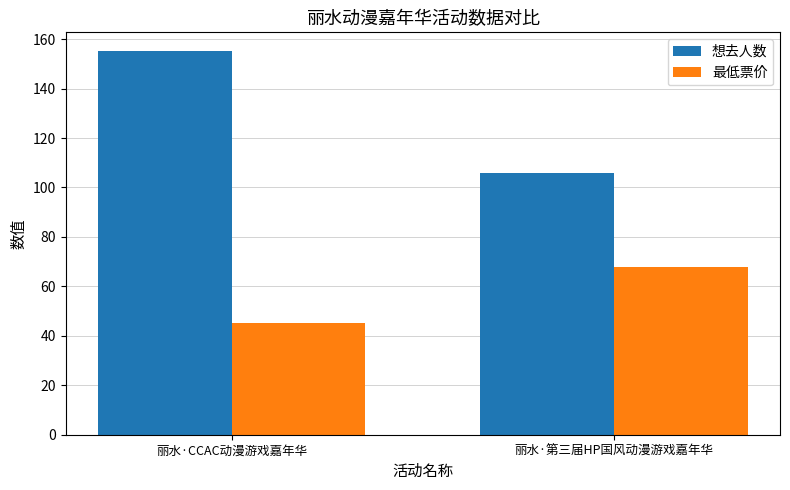

True or false: 最低票价 has a value of 45 at 丽水·CCAC动漫游戏嘉年华.

True